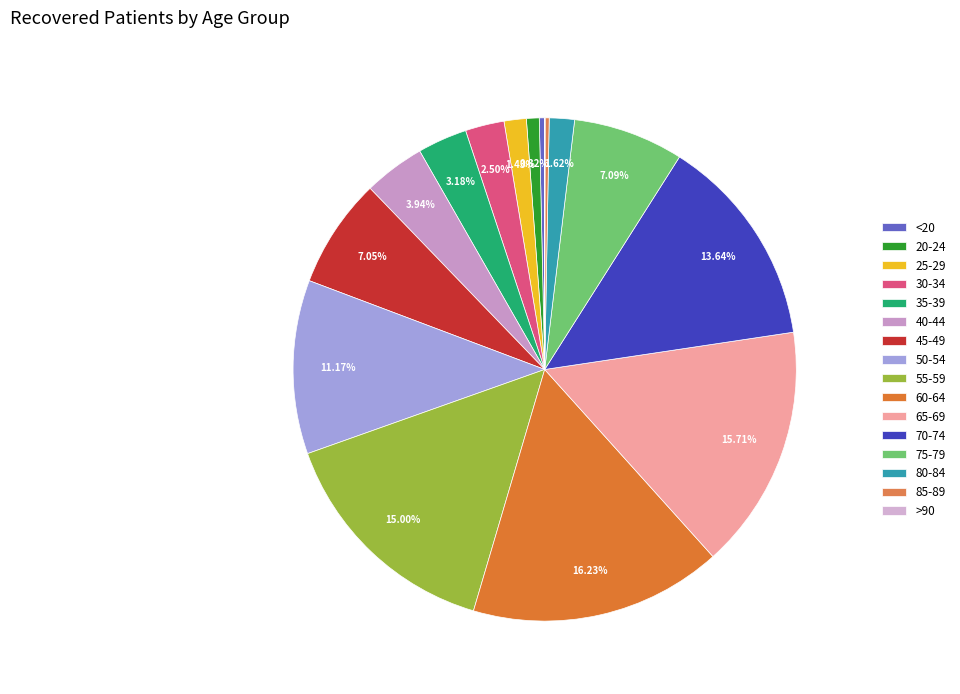

True or false: 45-49 accounts for 15% of the total.

False